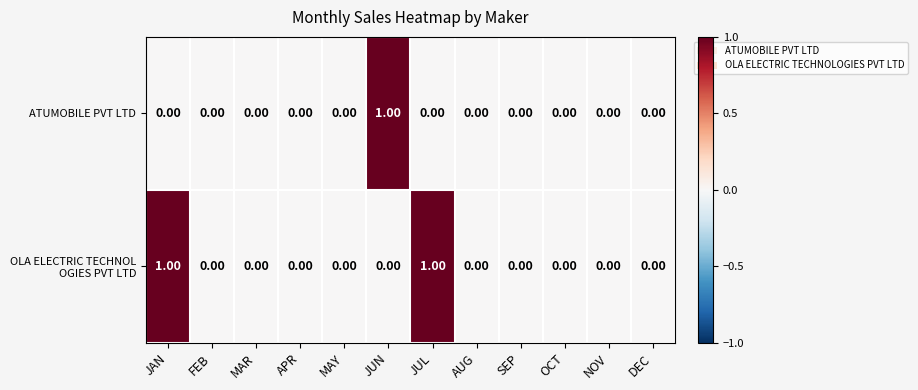

At which label does ATUMOBILE PVT LTD reach its peak?

JUN